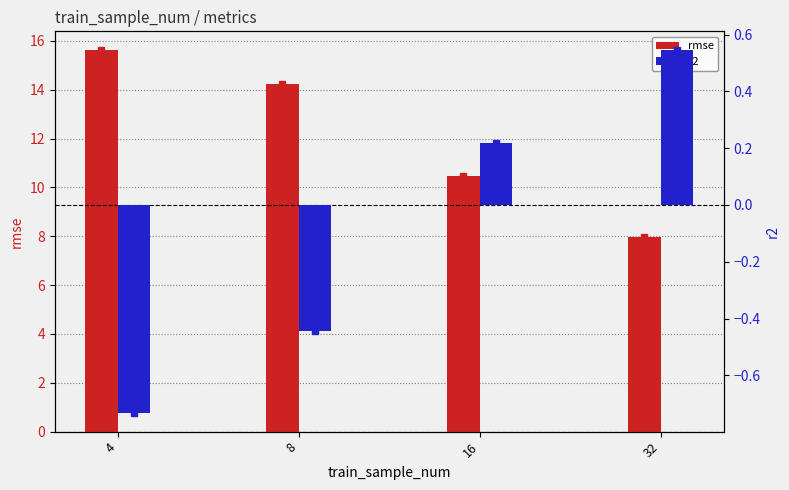

Reading left to right, transcribe all the data shown in this chart.

rmse: 15.6	14.2	10.5	8.0
r2: -0.7	-0.4	0.2	0.5